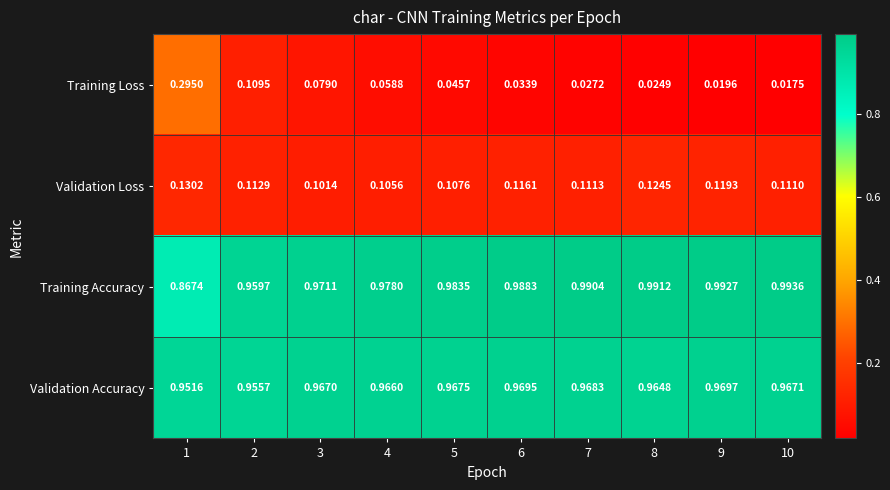

Which series has the widest spread of values?

Training Loss